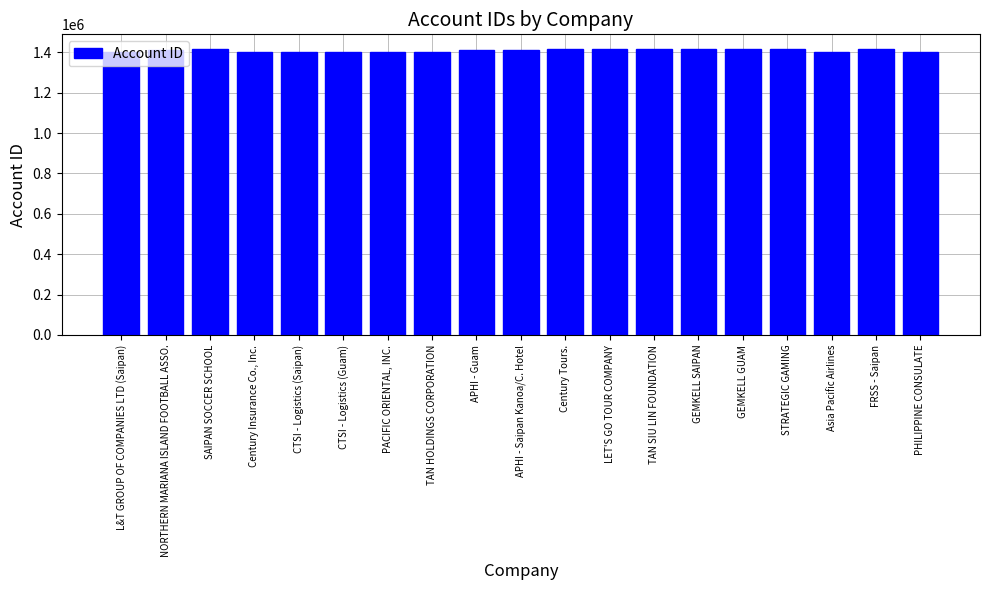

What is the maximum value shown in the chart?

1417666